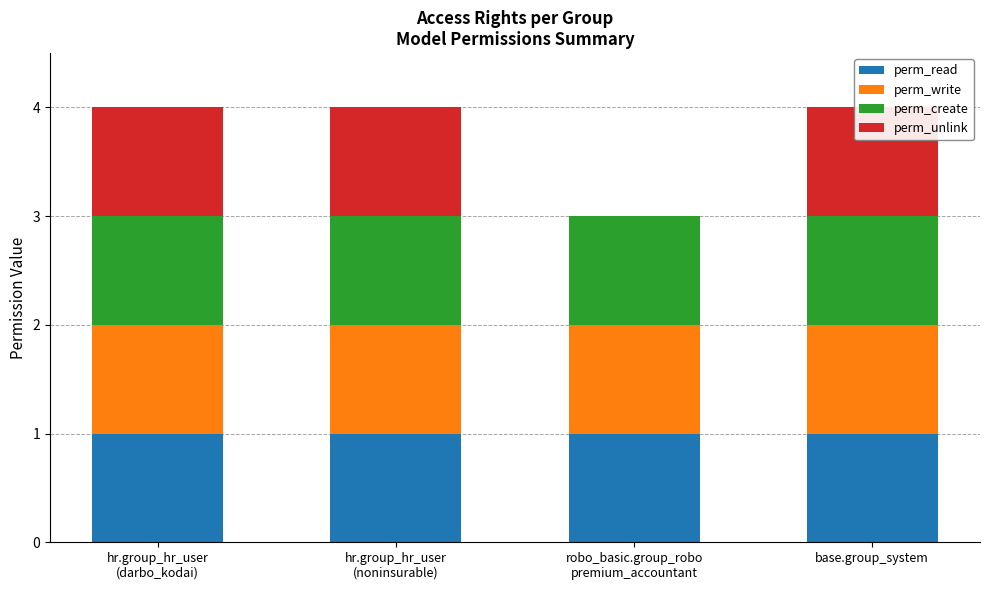

What is the sum of the perm_create values at base.group_system and robo_basic.group_robo
premium_accountant?

2